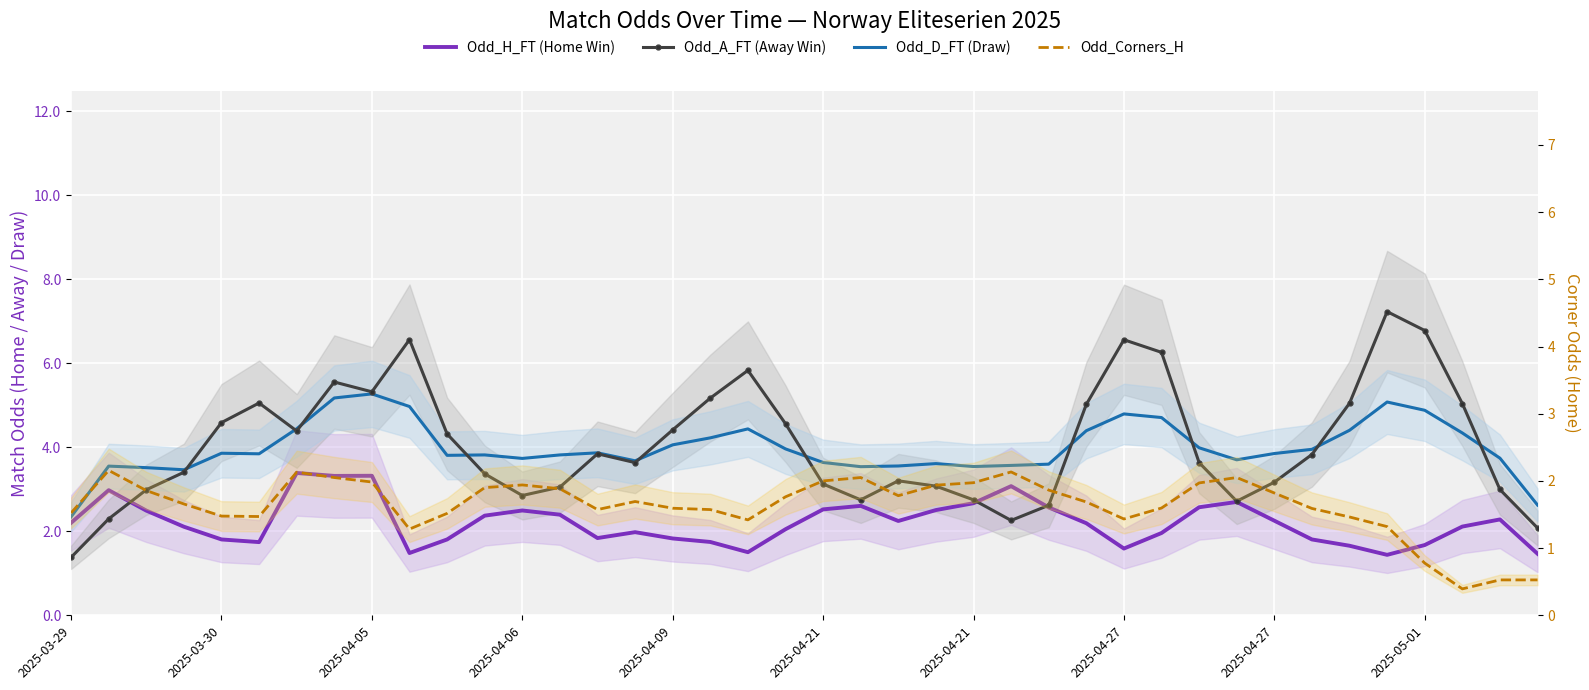

Count the number of categories in the chart.

40